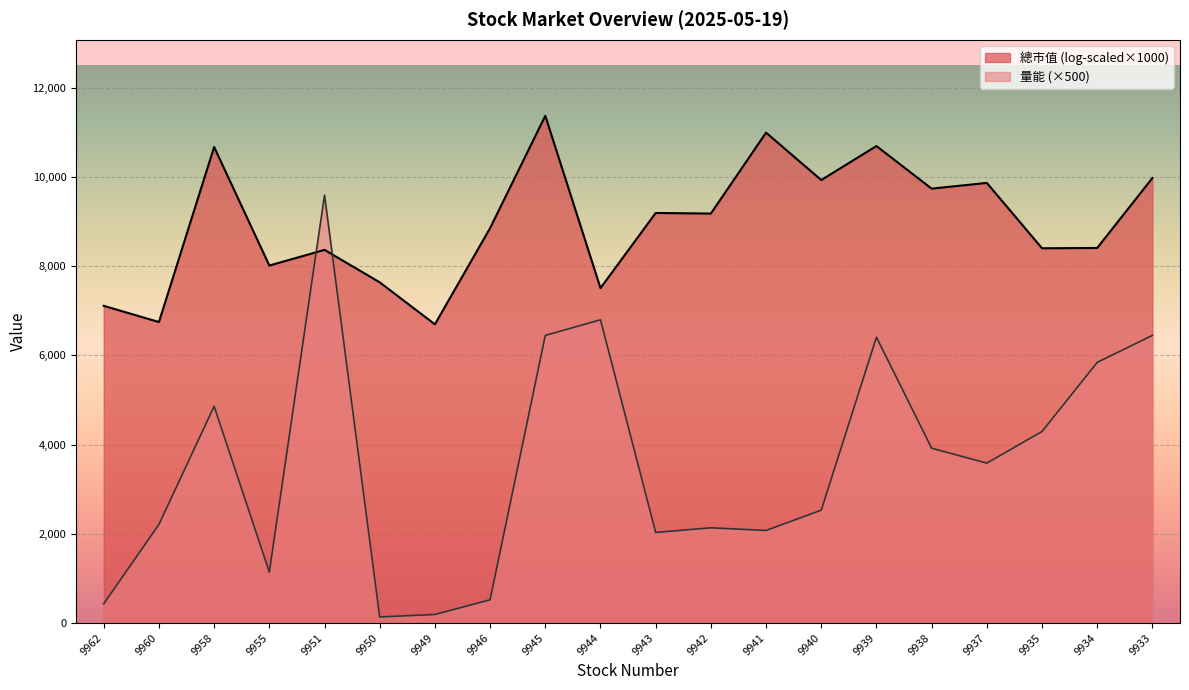

Where is the first local minimum?

9955